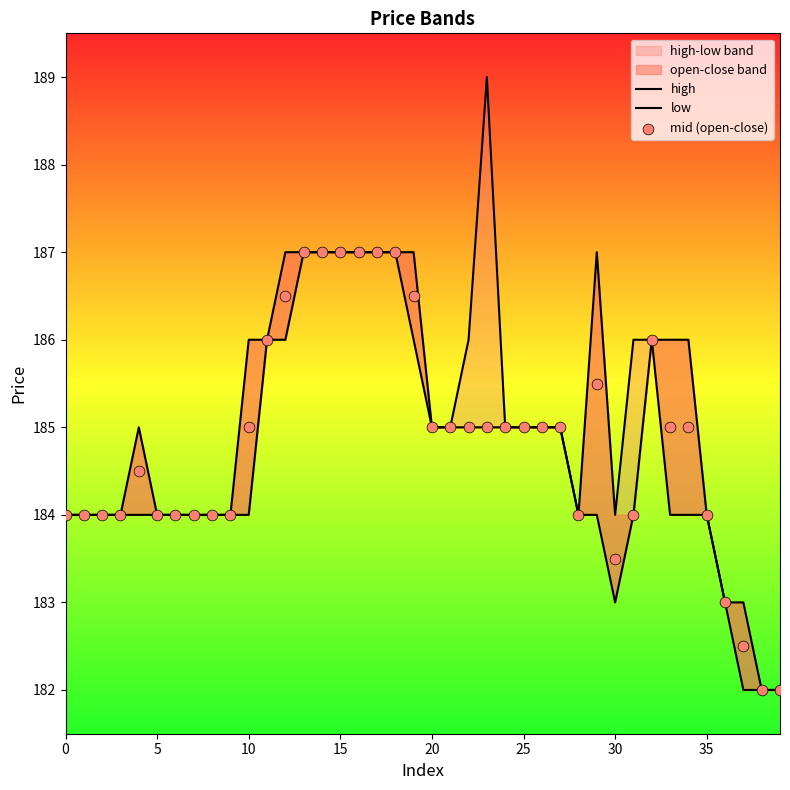

At how many categories does at least one series exceed 182?

38